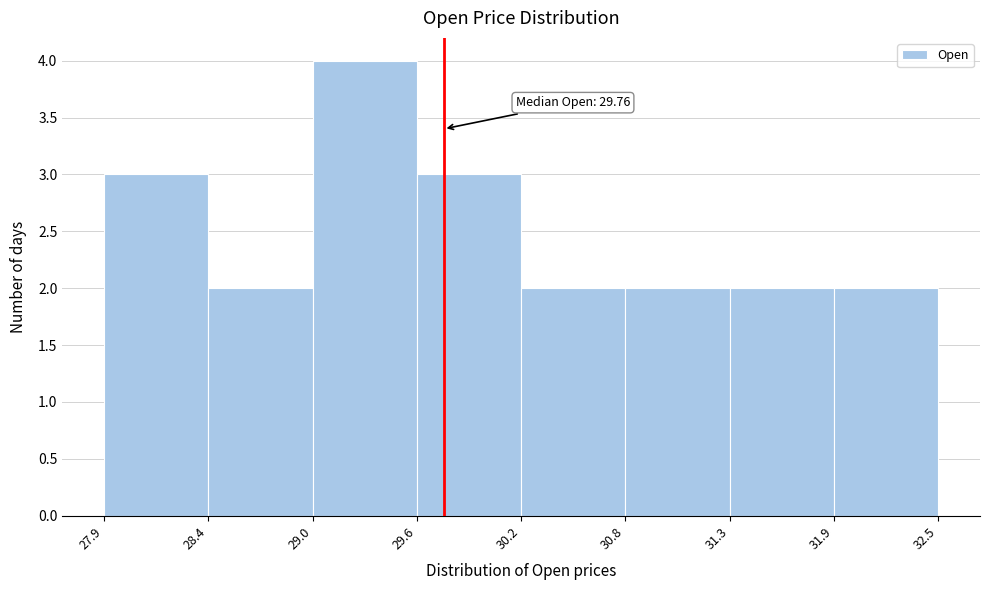

Over which range of the x-axis is the bar tallest?

29.0 to 29.6